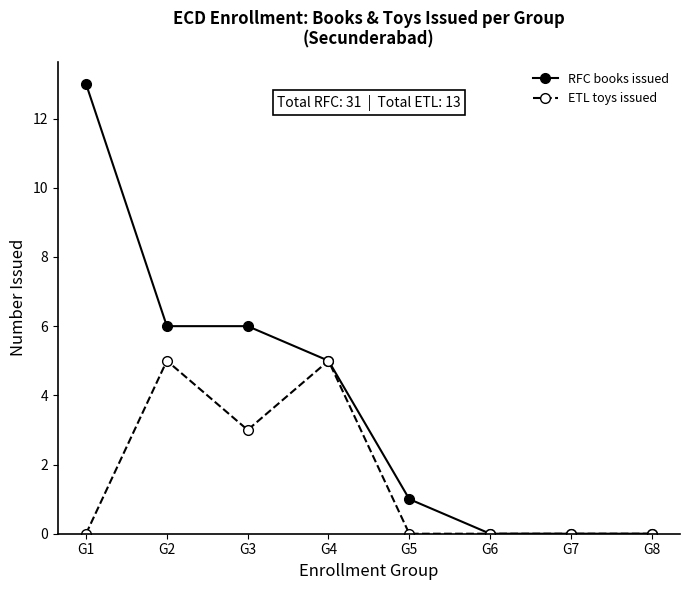

At how many categories does at least one series exceed 2?

4